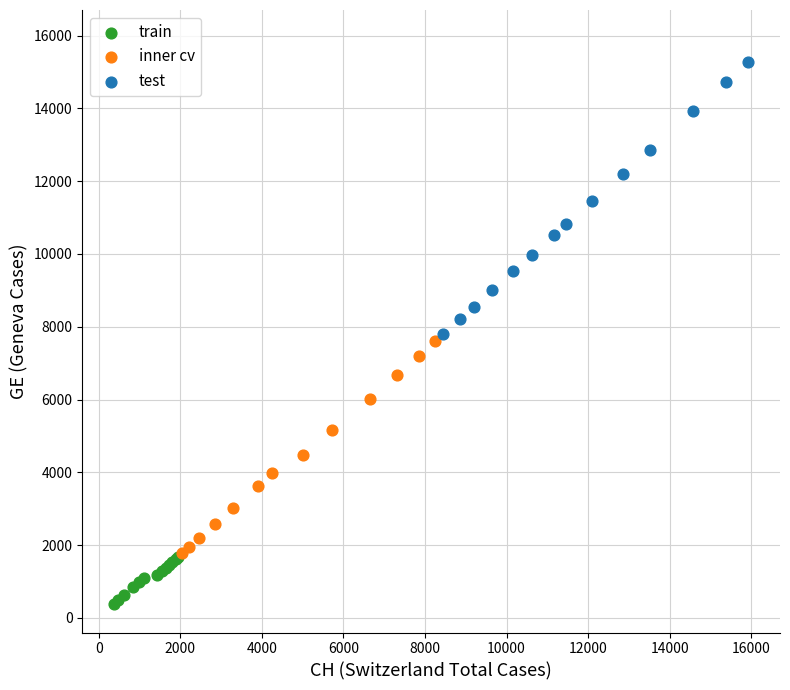

Which series reaches the maximum Y coordinate?

test